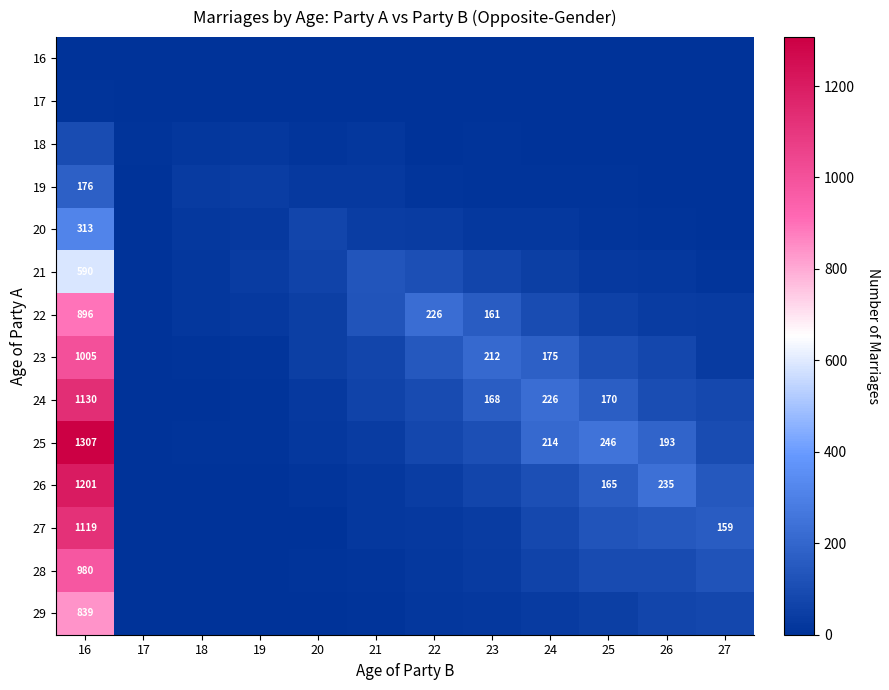

The value of 23 at 23 is 320. True or false?

False